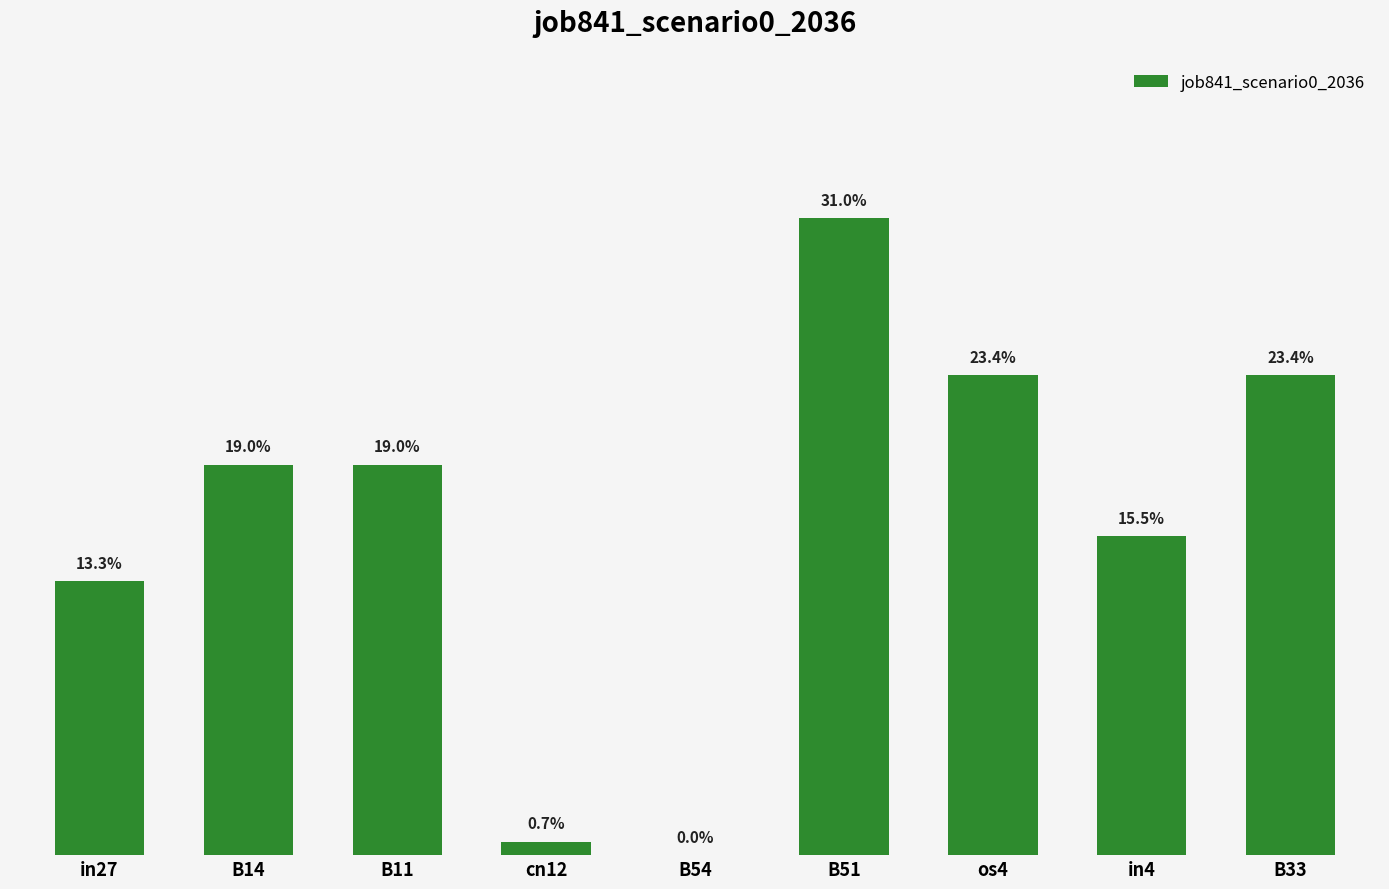

What is the sum of the values at B14 and B33?

0.4